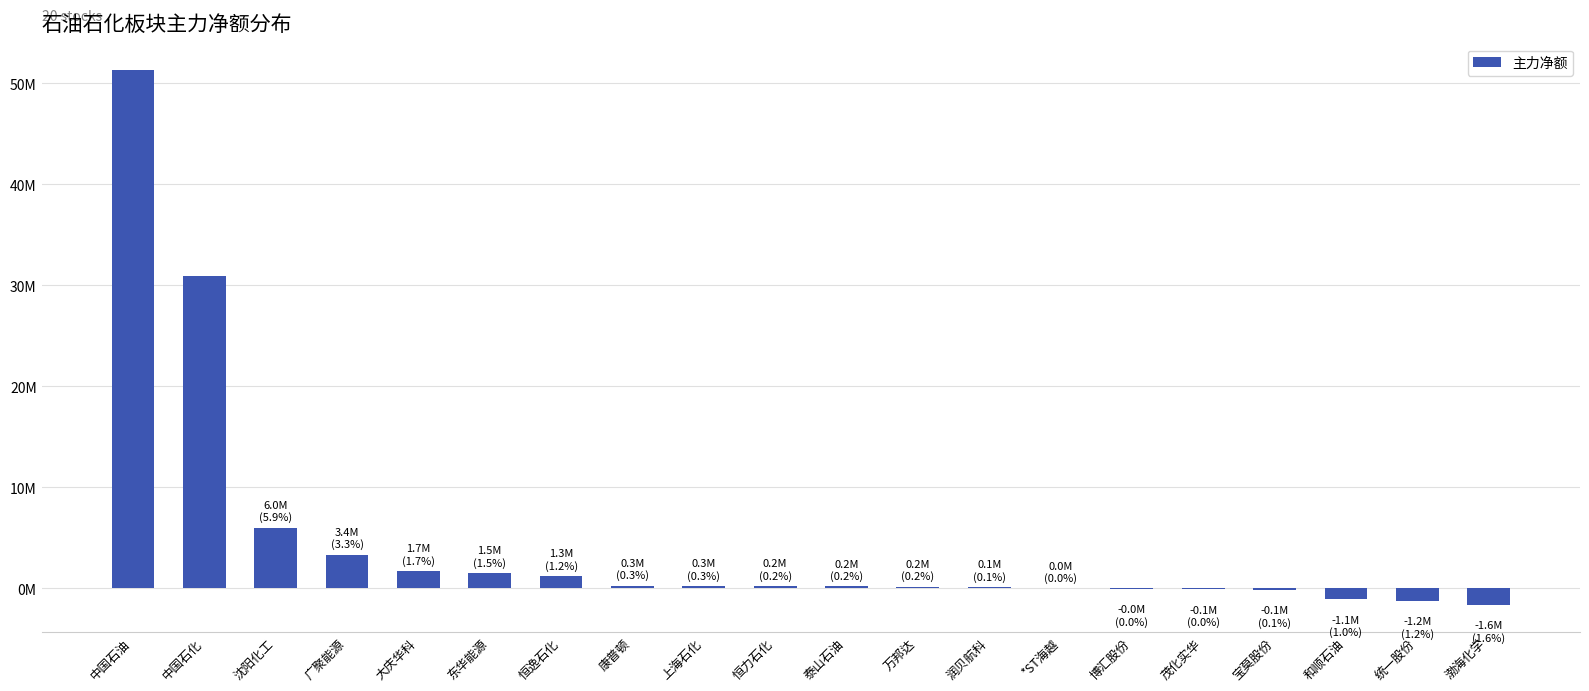

List the labels in order of value, smallest first.

渤海化学, 统一股份, 和顺石油, 宝莫股份, 茂化实华, 博汇股份, *ST海越, 润贝航科, 万邦达, 泰山石油, 恒力石化, 上海石化, 康普顿, 恒逸石化, 东华能源, 大庆华科, 广聚能源, 沈阳化工, 中国石化, 中国石油